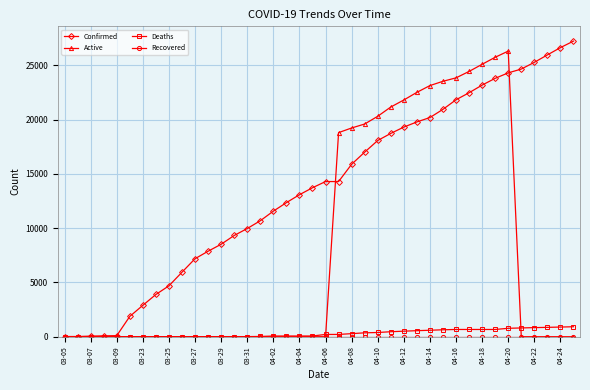

Does the chart display data point markers on the line(s)?

Yes